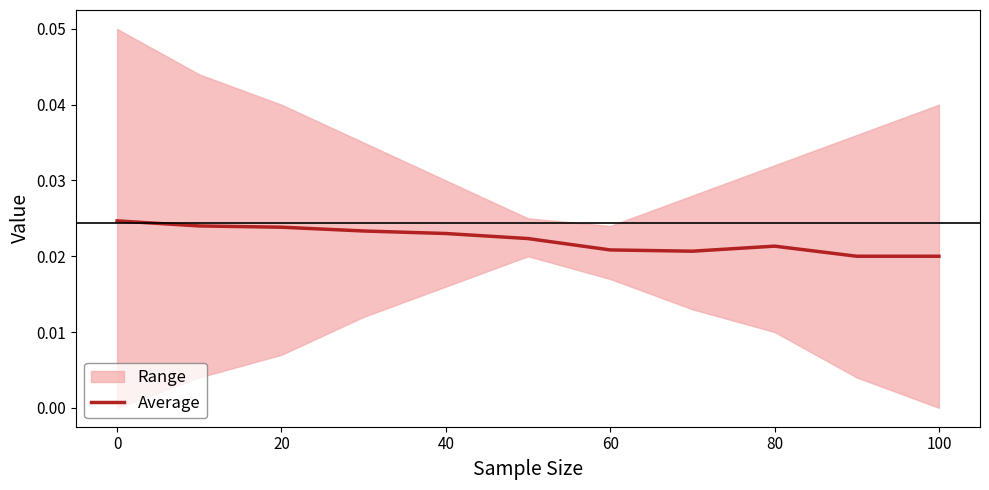

Does the chart have visible grid lines?

No